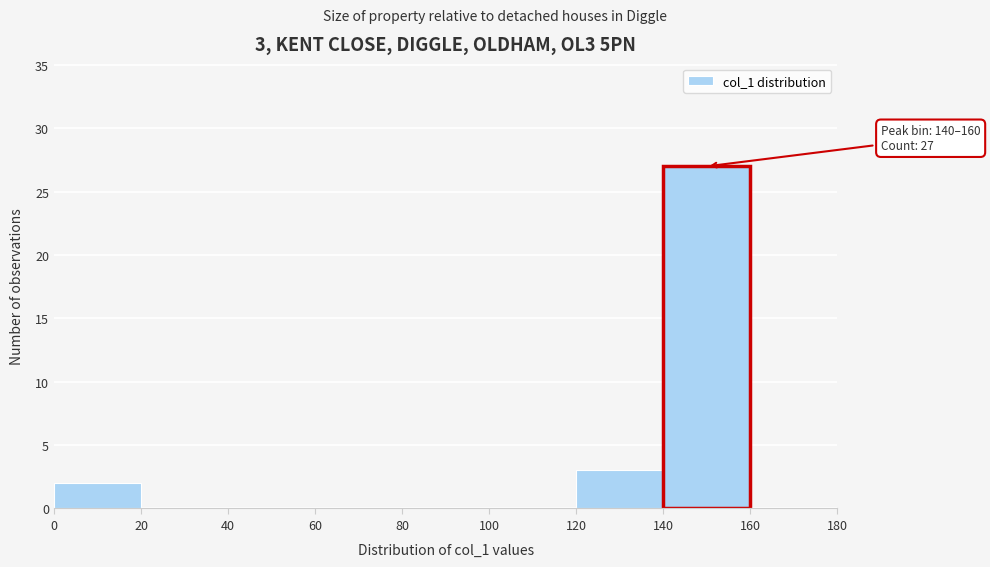

Over which range of the x-axis is the bar tallest?

140 to 160